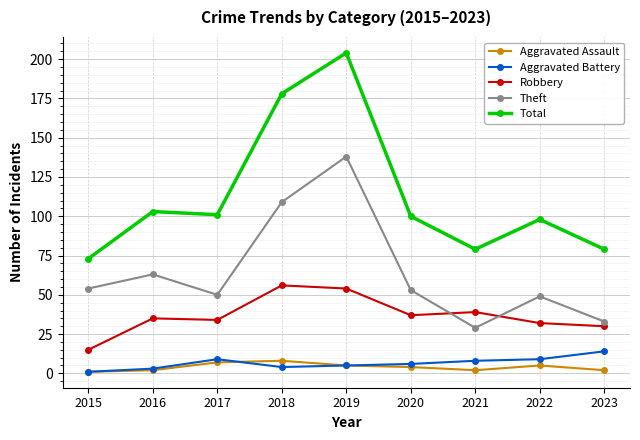

What is the smallest value displayed?

1